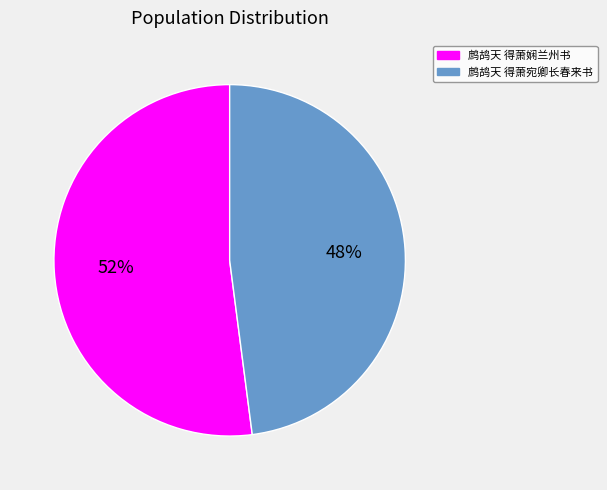

Rank the categories by value from lowest to highest.

鹧鸪天 得萧宛卿长春来书, 鹧鸪天 得萧娴兰州书